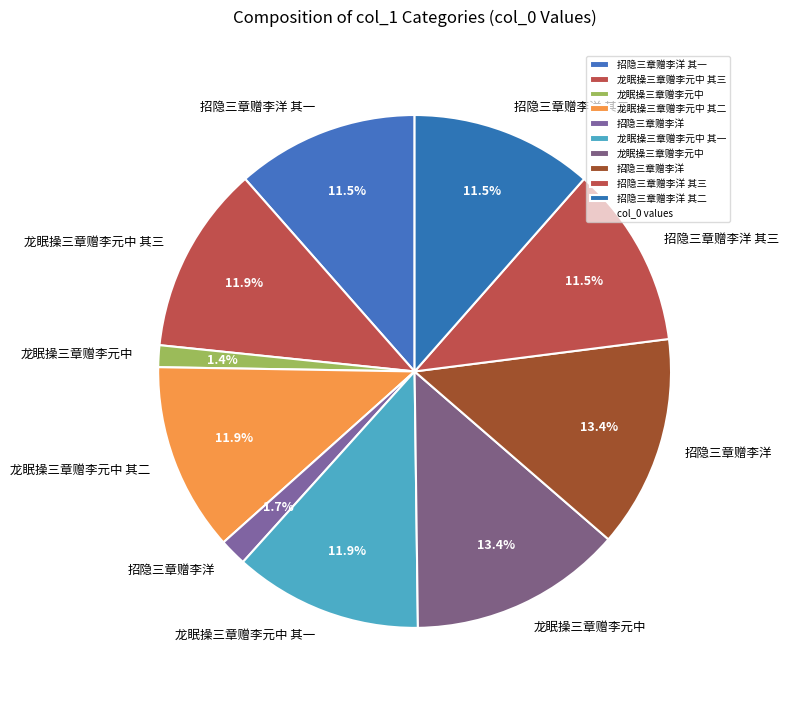

What is the smallest slice in the pie chart?

龙眠操三章赠李元中